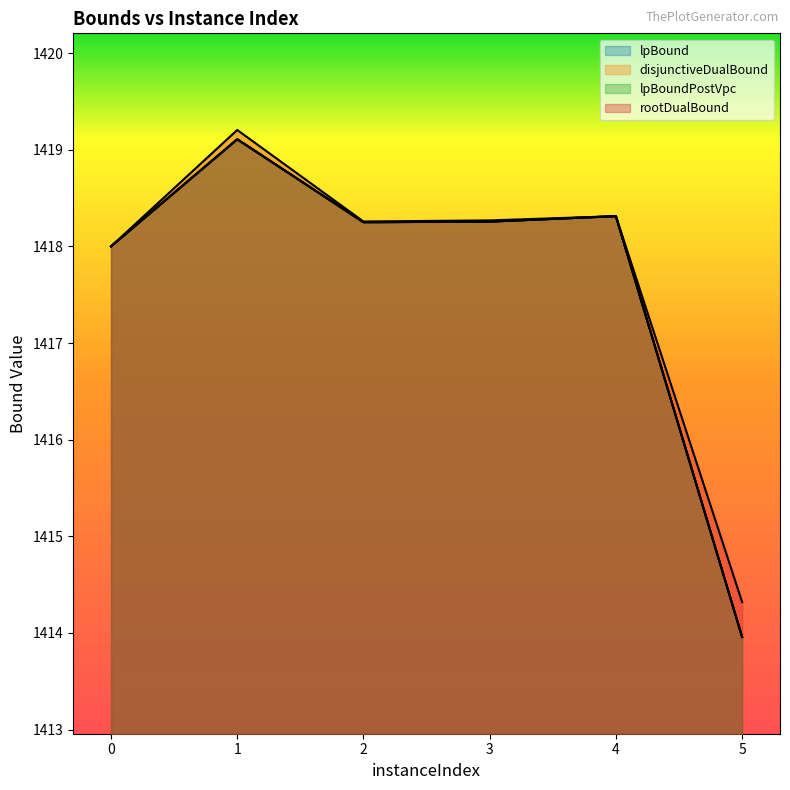

Is the value of disjunctiveDualBound at 3 greater than the value of rootDualBound at 0?

Yes